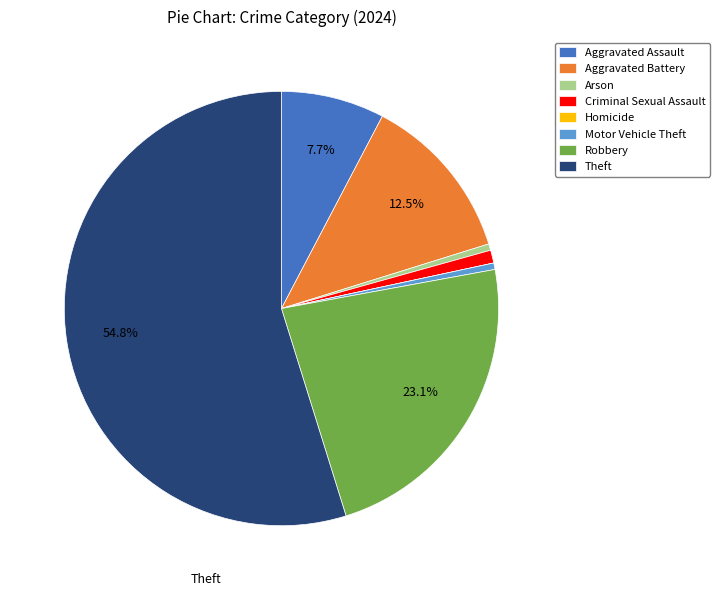

What is the ratio of the value at Aggravated Assault to the value at Aggravated Battery?

0.6